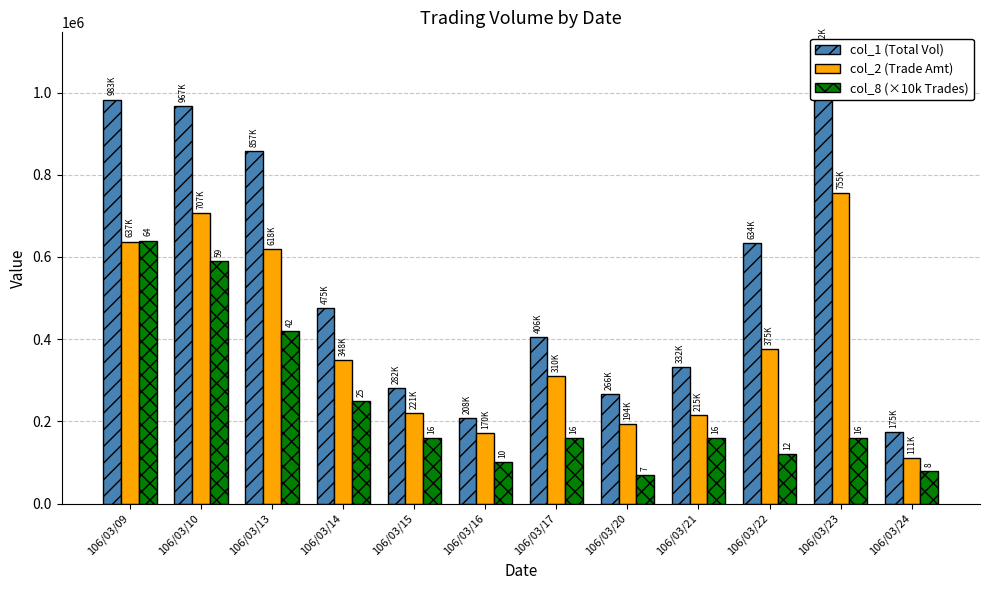

What is the sum of all col_8 (×10k Trades) values?

2910000